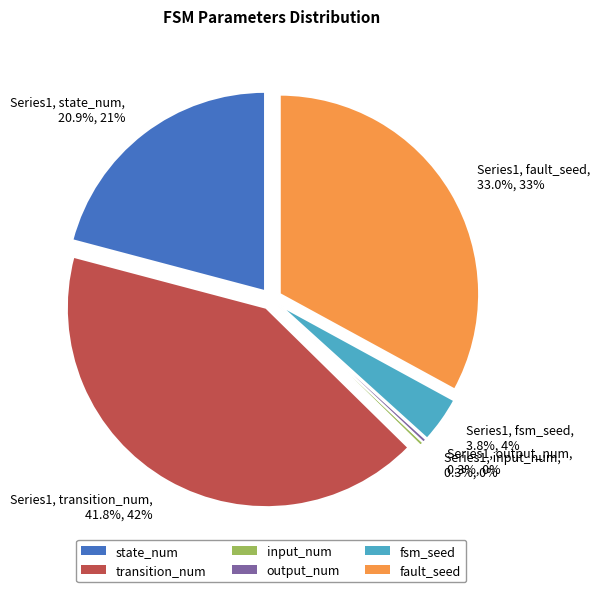

Does Series1, fsm_seed, 3.8%, 4% represent more than half of the total?

No